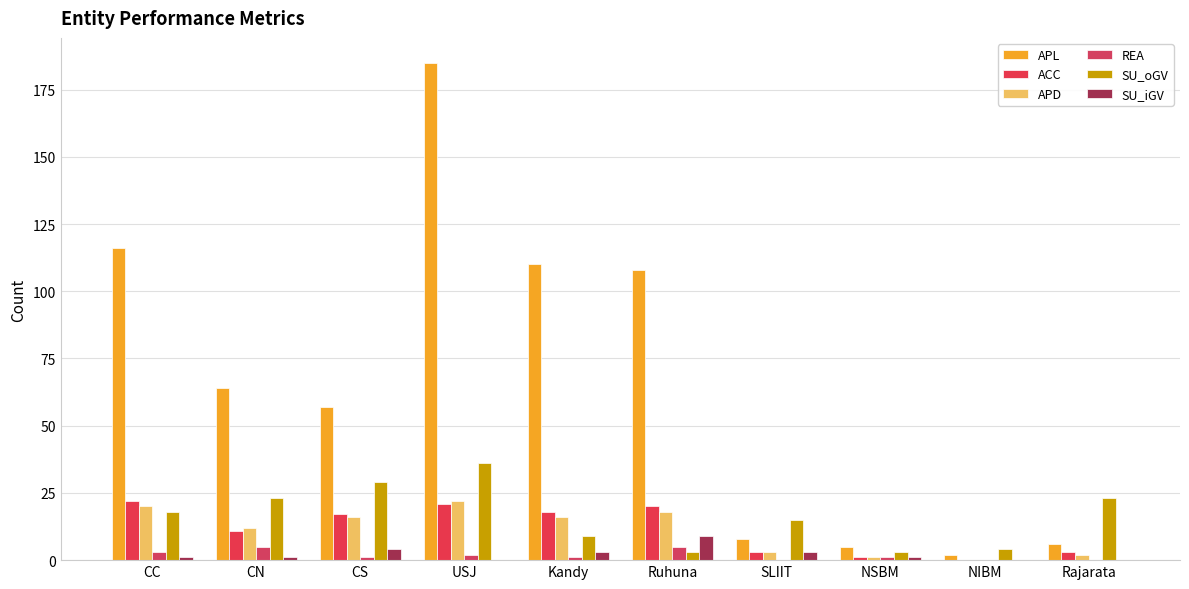

At which category is the sum across all series the highest?

USJ